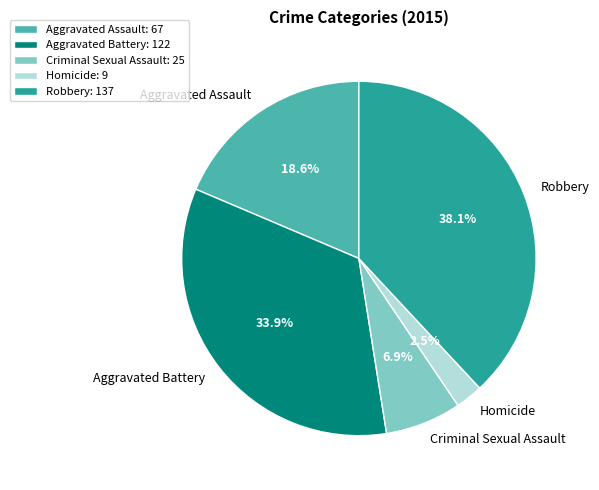

Is there a majority slice in this chart?

No